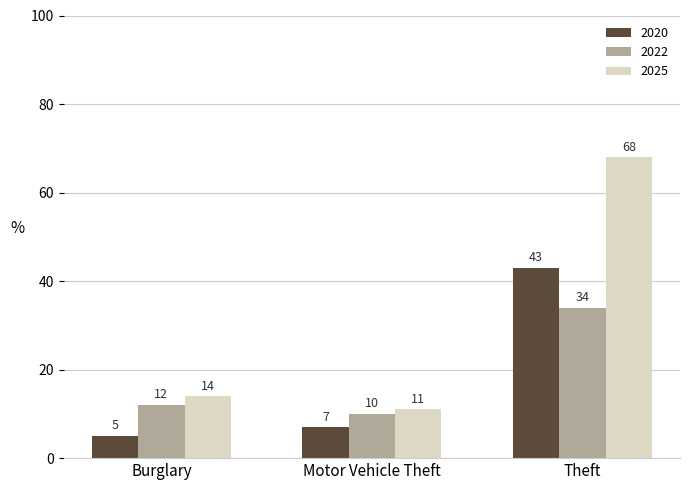

What is the difference between the second highest and second lowest values in the 2022 series?

0